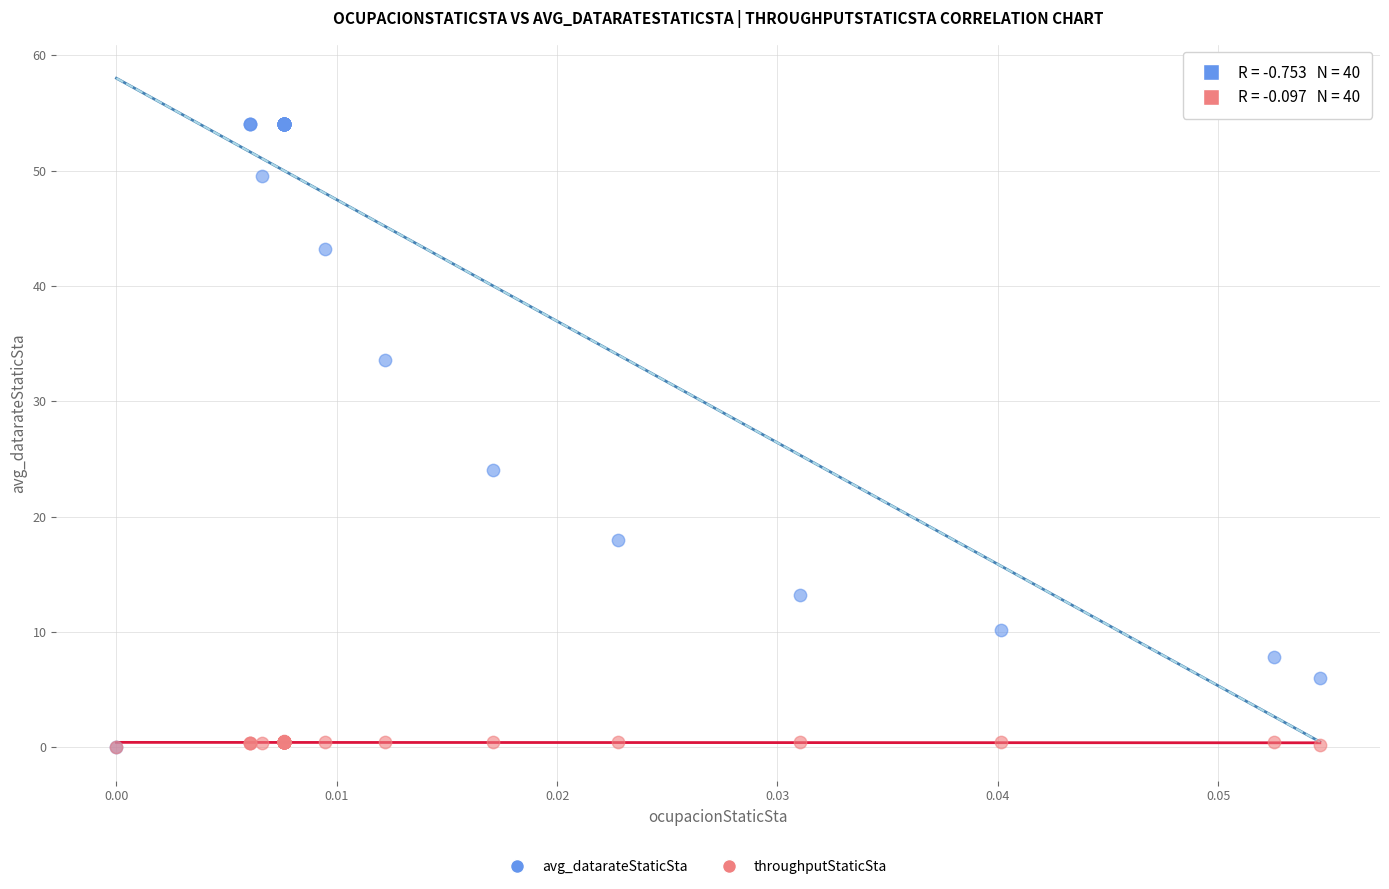

Across all series, what Y value is closest to 27?

24.0